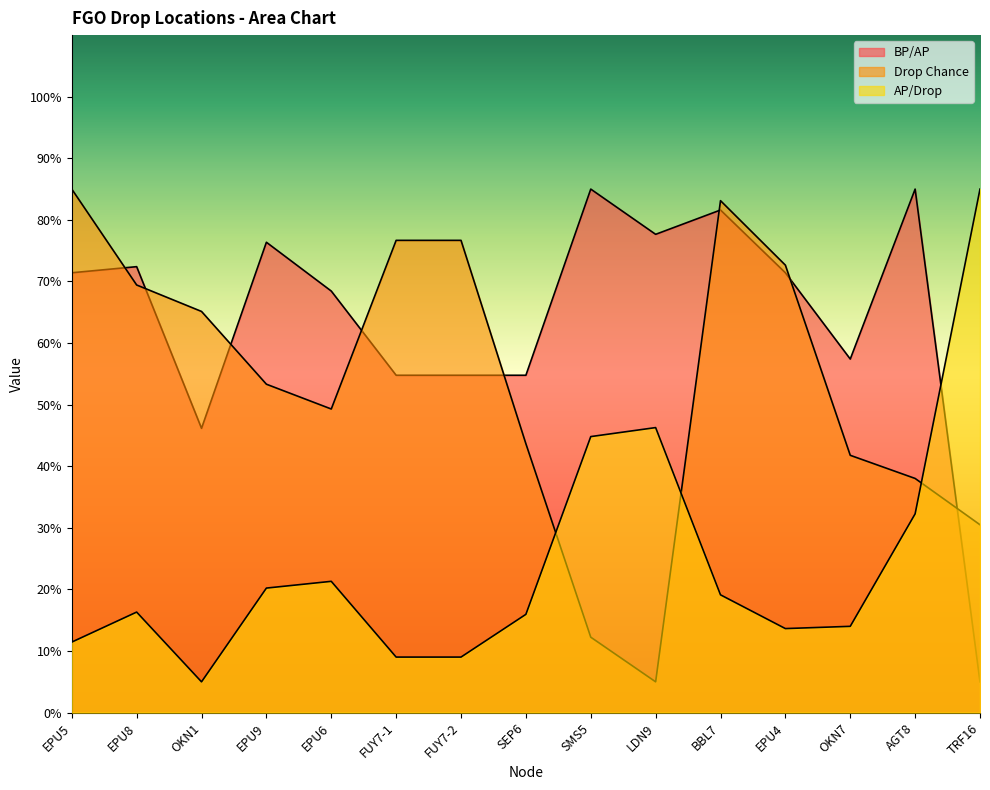

The AP/Drop series shows 16.0 at SEP6. True or false?

True